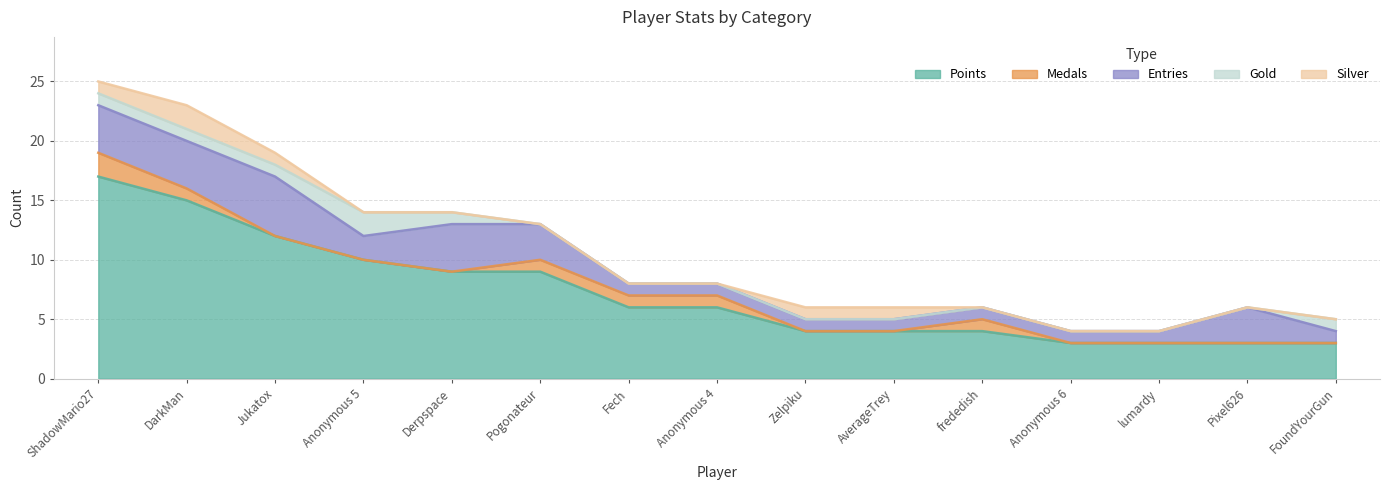

The Gold series shows 1 at Pixel626. True or false?

False